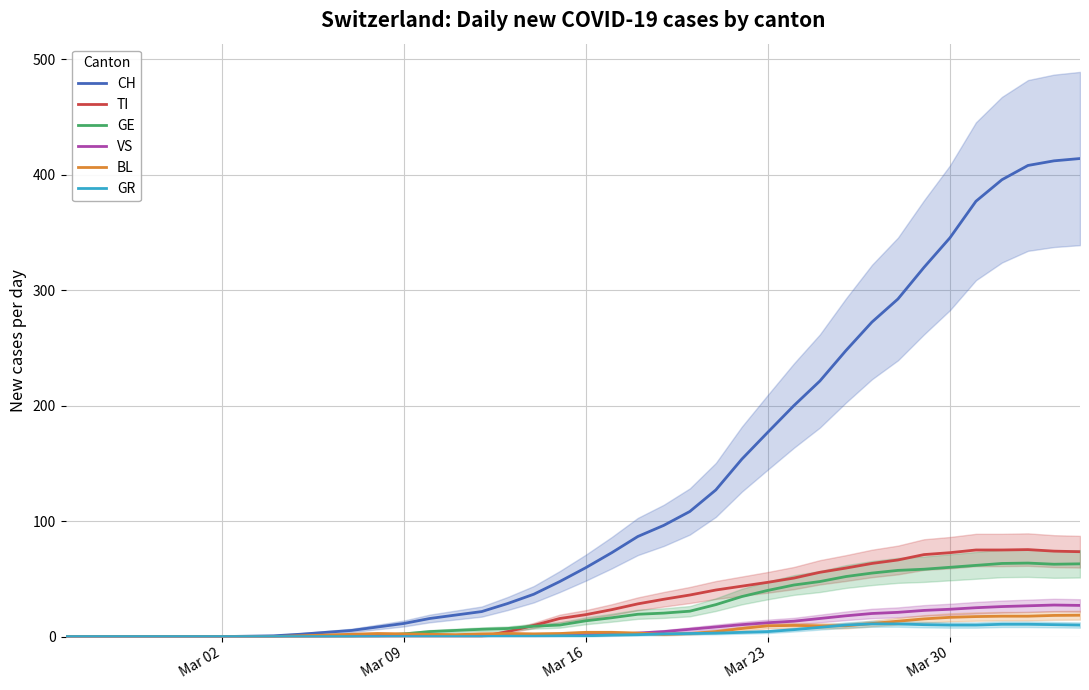

Which series has the widest spread of values?

CH